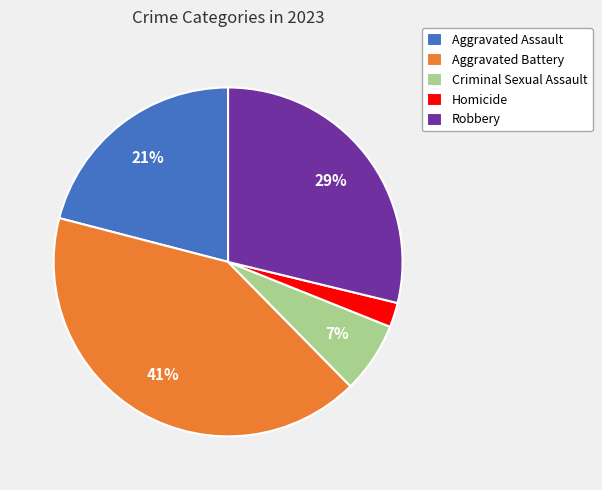

Count the number of slices in the pie.

5